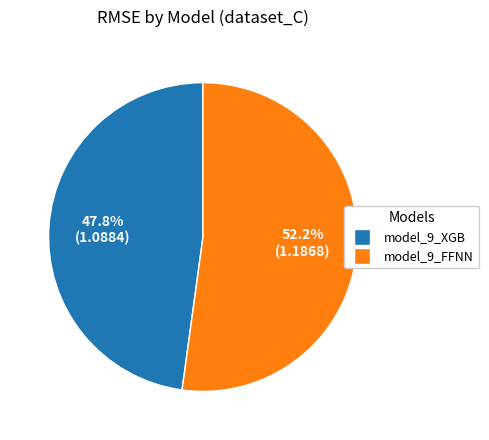

The model_9_XGB slice represents 48% of the pie. True or false?

True